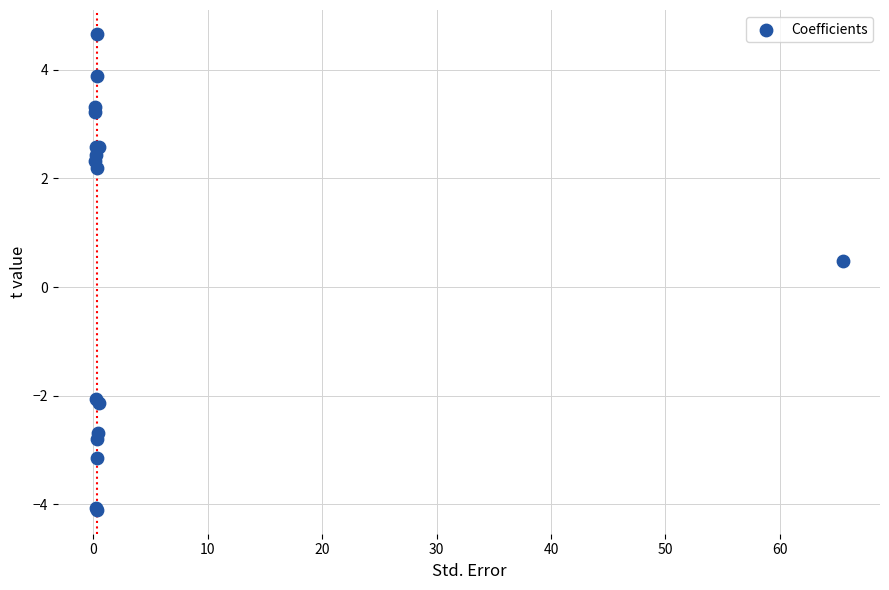

What Y value in the scatter plot is closest to 0?

0.5